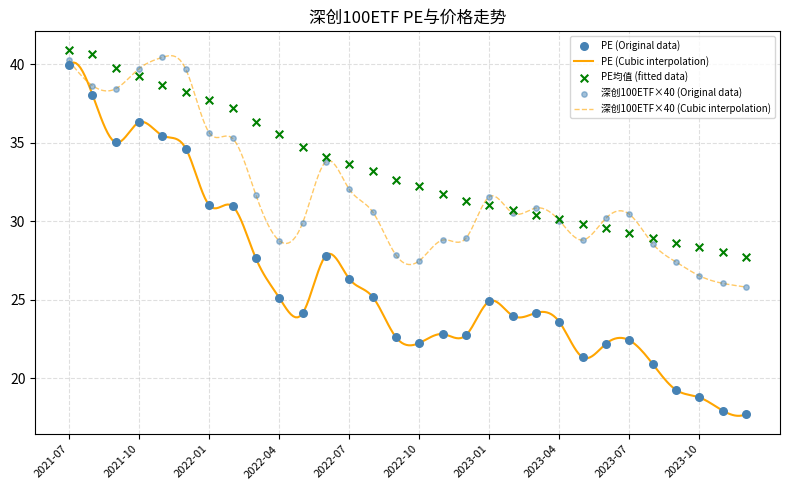

Which series reaches the maximum Y coordinate?

PE均值